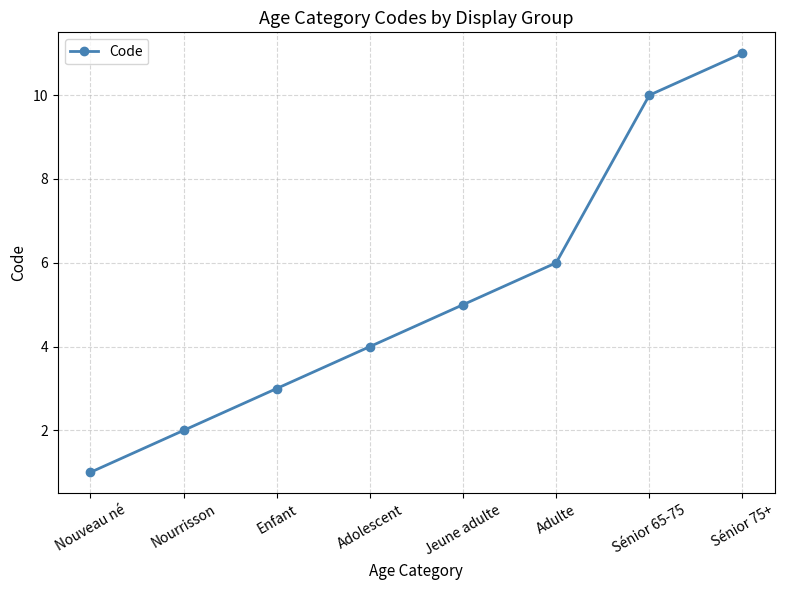

Count the number of data series in this chart.

1